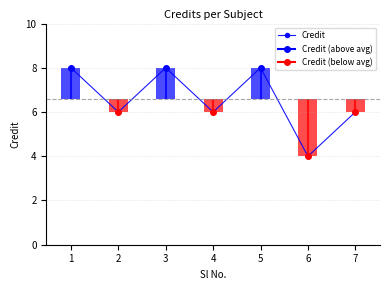

Approximately how many times larger is the value at 5 compared to 7?

1.3